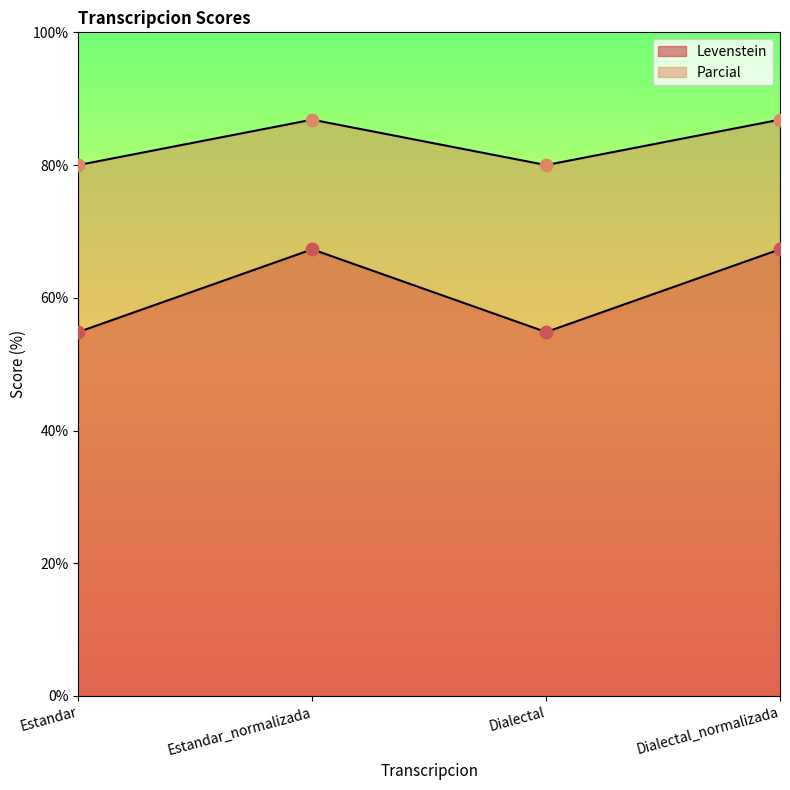

Is the value of Parcial at Estandar greater than the value of Levenstein at Dialectal_normalizada?

Yes